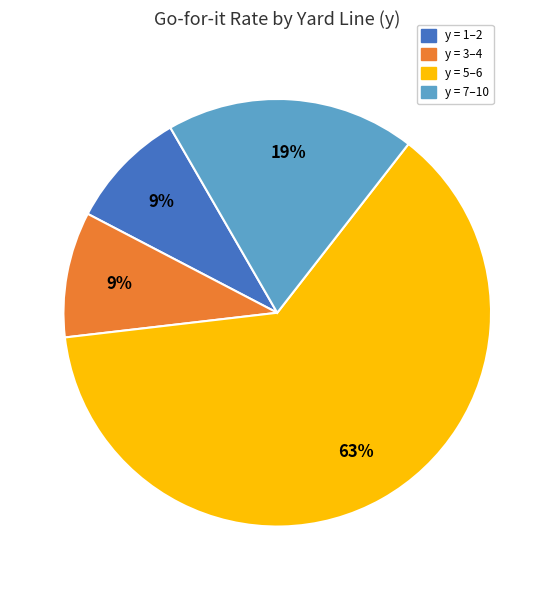

What percentage is the y = 1–2 slice, to the nearest percent?

9%